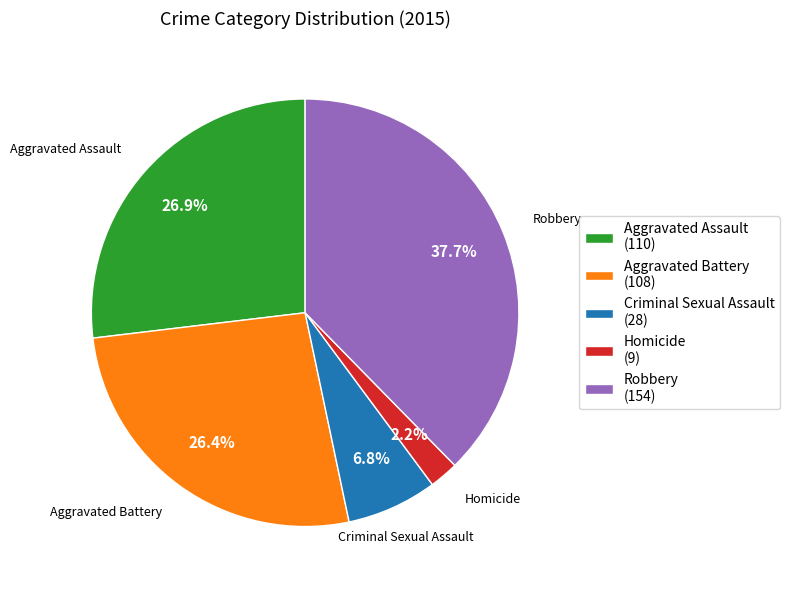

To the nearest percent, what percentage of the pie is Homicide?

2%